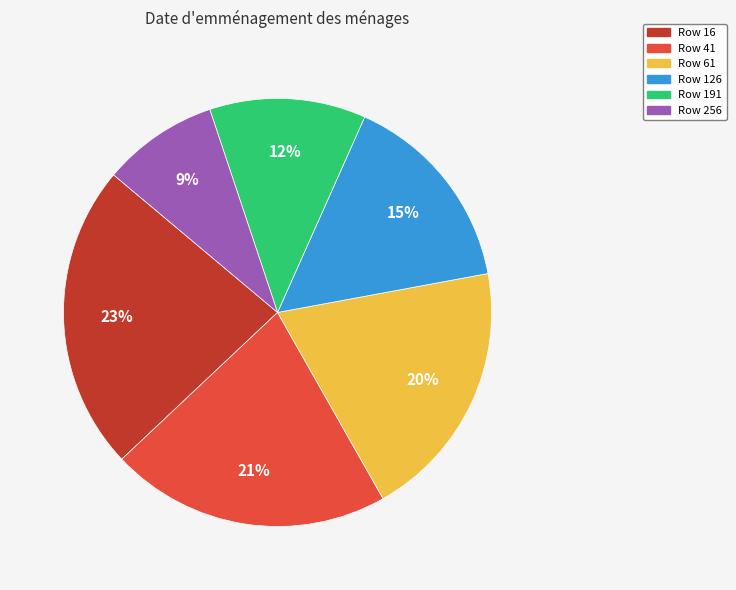

Is there a majority slice in this chart?

No